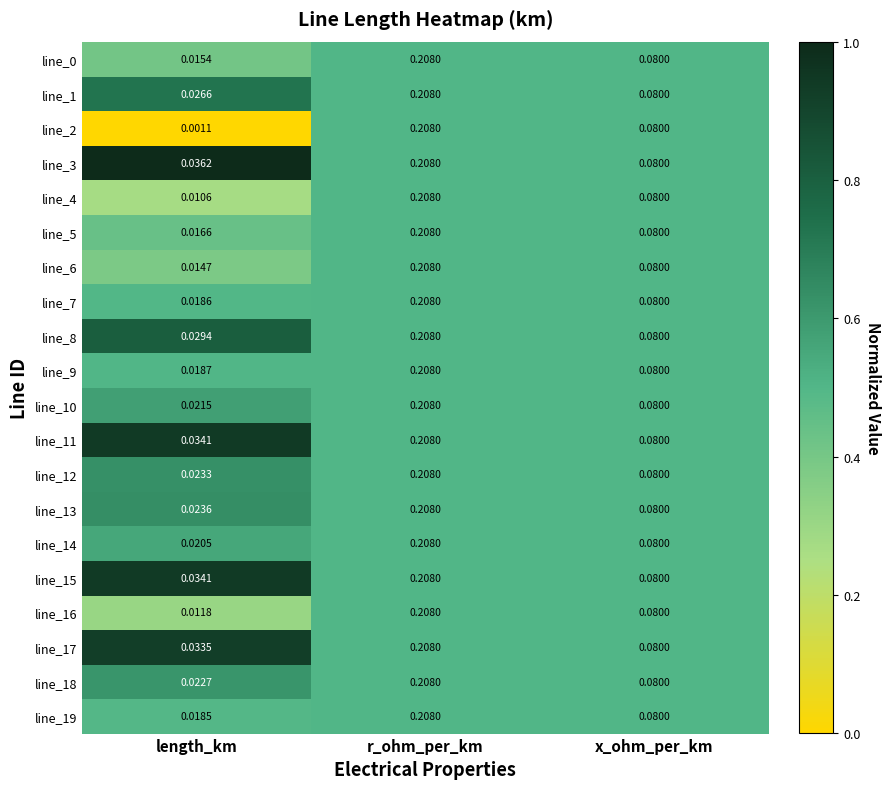

At how many categories does at least one series exceed 0?

3